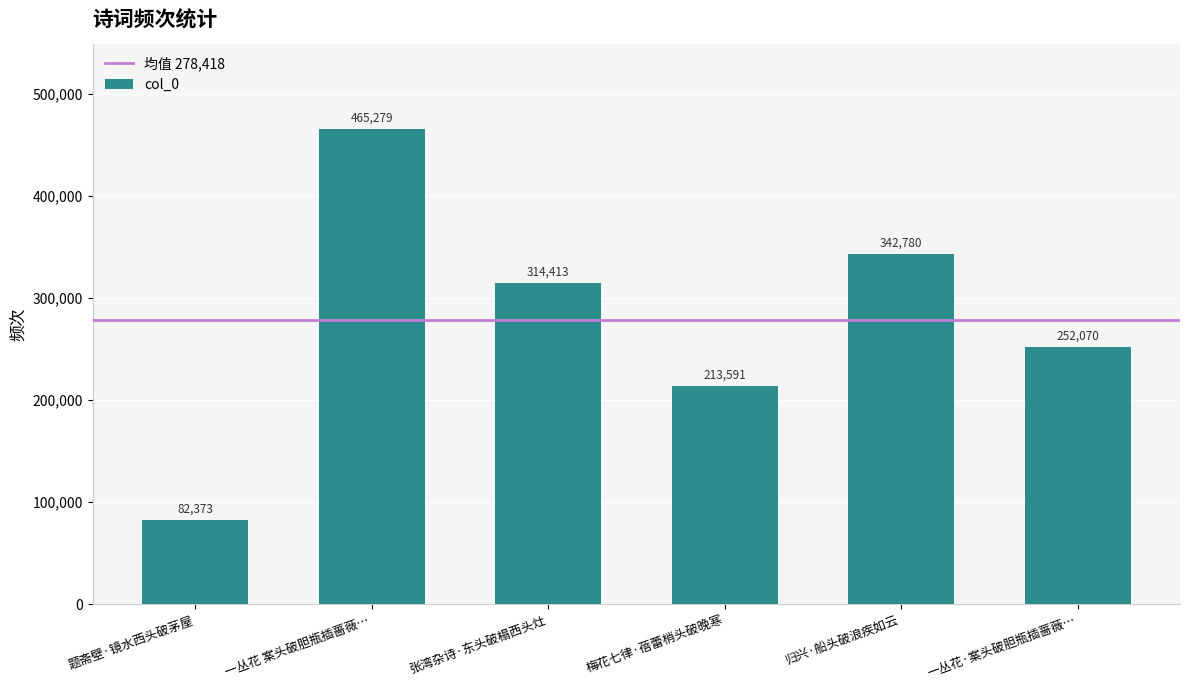

What is the difference between the maximum and second lowest values?

251688